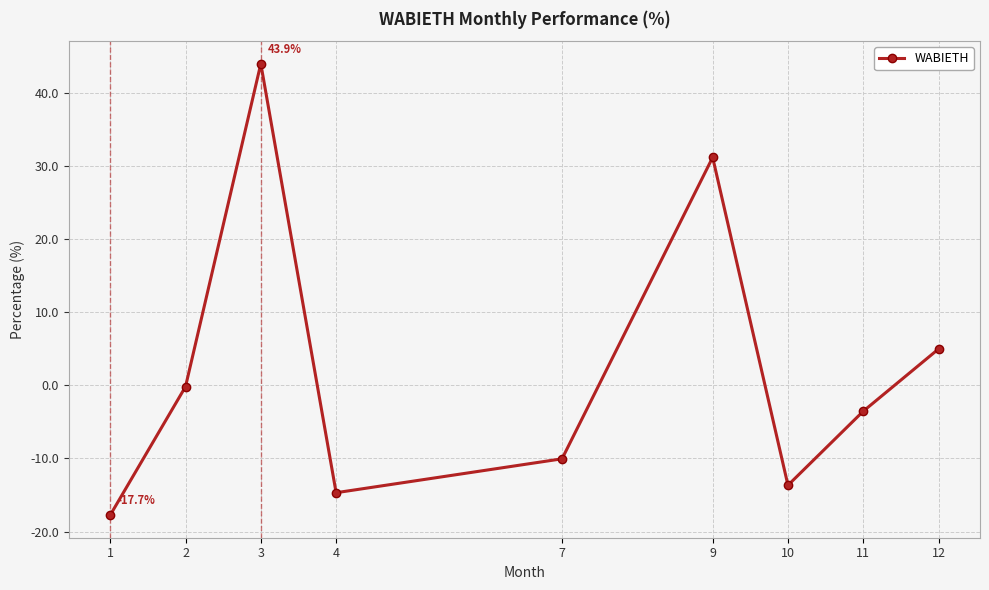

How many values exceed -3?

4